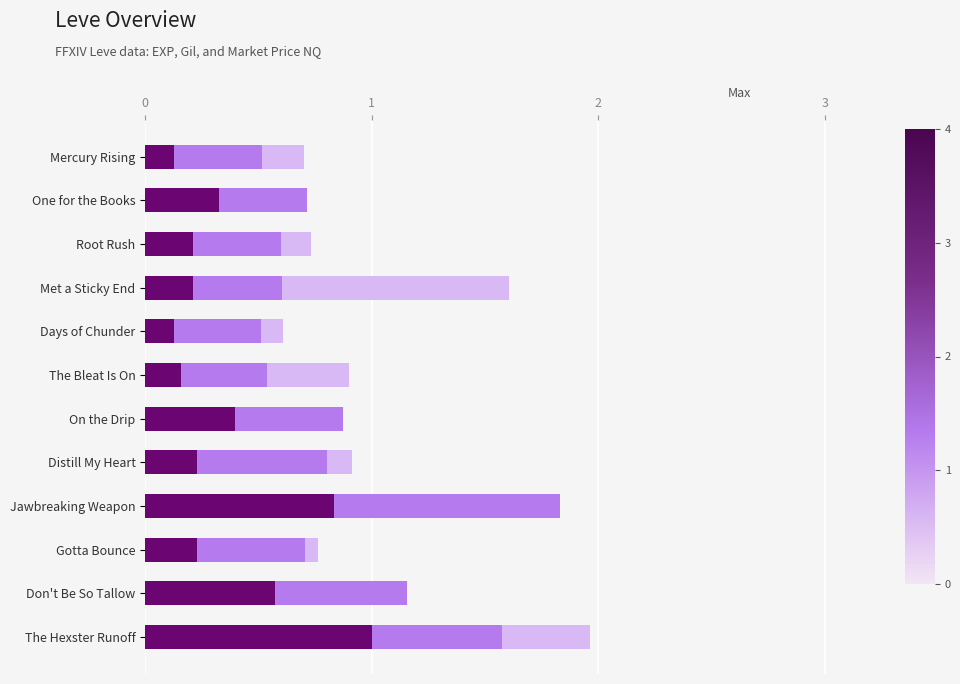

What is the total value across all series at Distill My Heart?

0.9